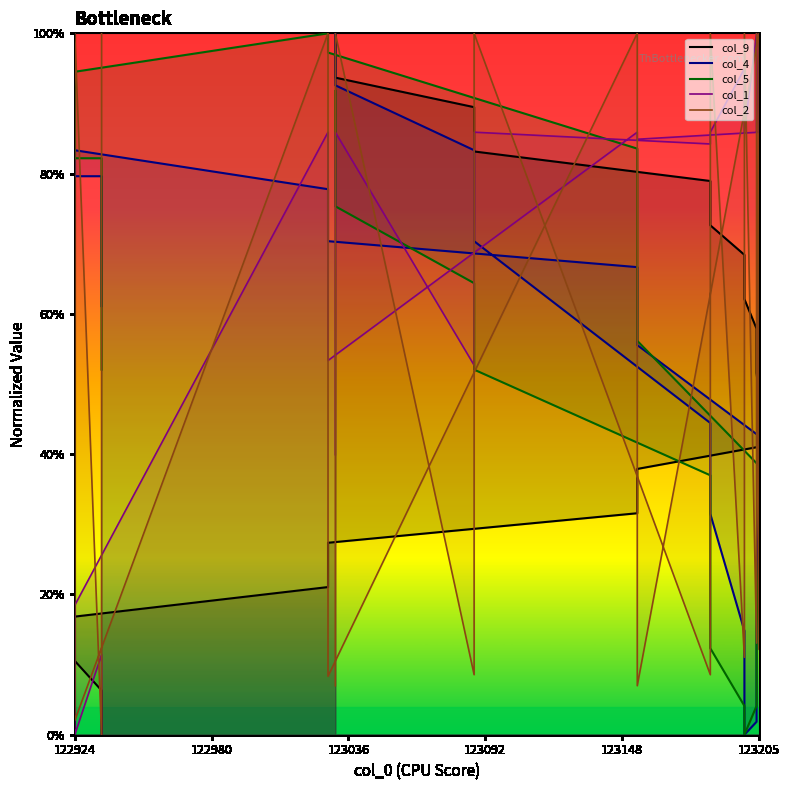

How many data points in col_4 line are above 0?

19